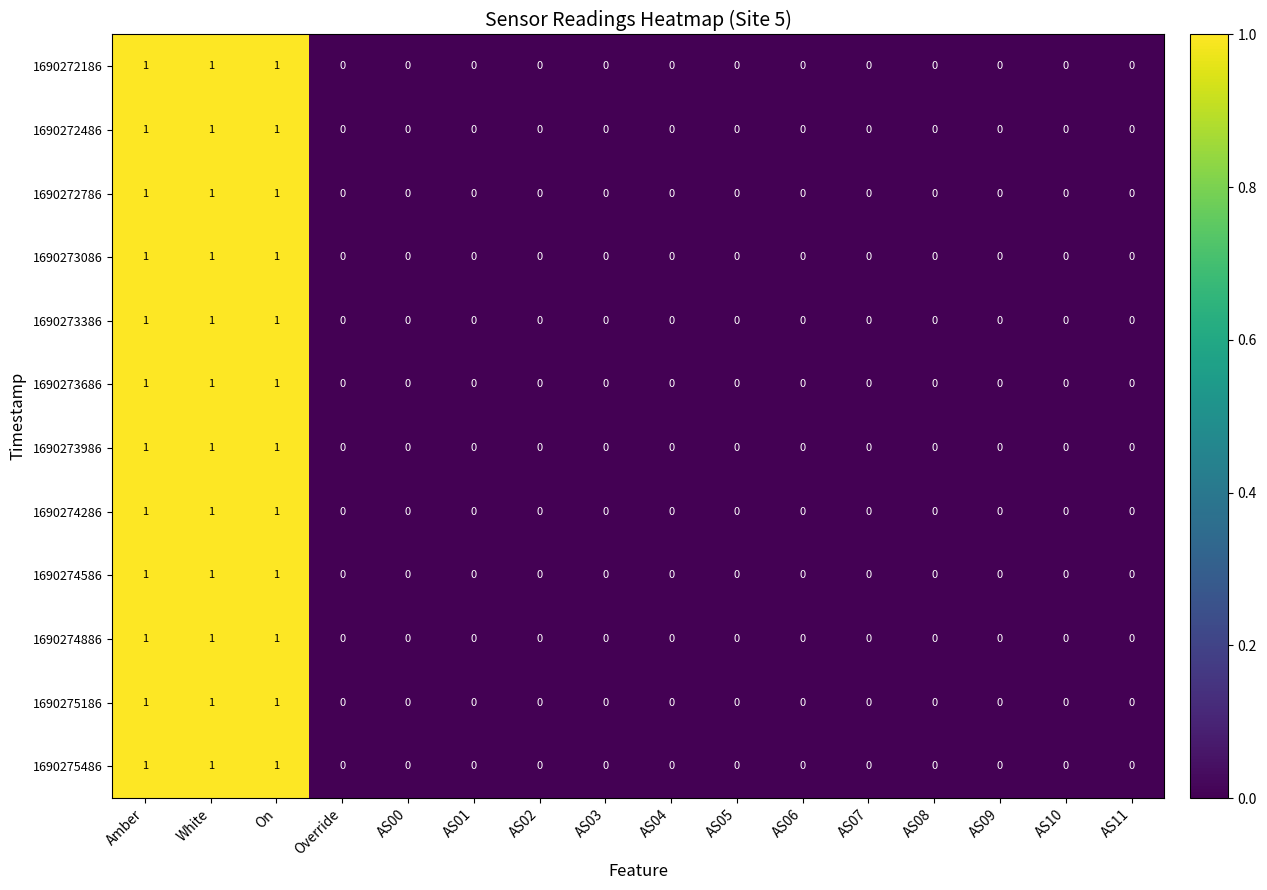

Is the value of 1690274886 at On greater than the value of 1690273386 at AS08?

Yes